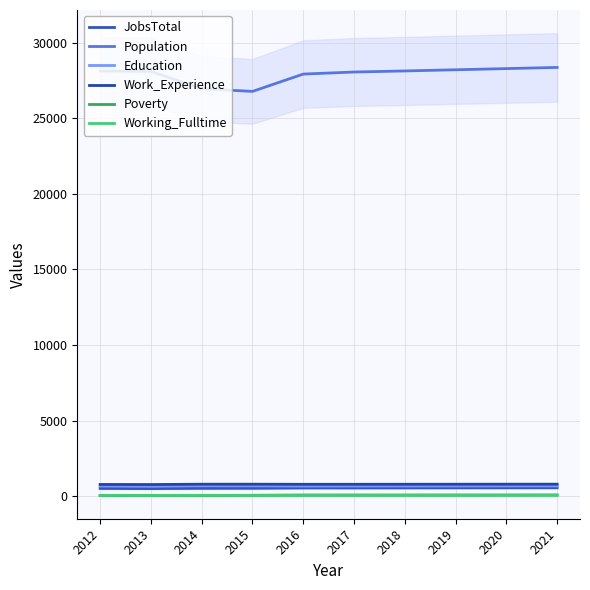

Reading right to left, what are all the values shown in this chart?

JobsTotal: 2021=558	2020=555	2019=552	2018=549	2017=546	2016=545	2015=524	2014=521	2013=504	2012=514
Population: 2021=28366	2020=28289	2019=28211	2018=28133	2017=28062	2016=27926	2015=26780	2014=26958	2013=28102	2012=28128
Education: 2021=680	2020=678	2019=676	2018=674	2017=672	2016=670	2015=684	2014=687	2013=671	2012=677
Work_Experience: 2021=796	2020=795	2019=793	2018=791	2017=789	2016=788	2015=795	2014=794	2013=772	2012=777
Poverty: 2021=83	2020=82	2019=81	2018=80	2017=79	2016=79	2015=61	2014=48	2013=55	2012=43
Working_Fulltime: 2021=58	2020=57	2019=55	2018=54	2017=52	2016=51	2015=53	2014=59	2013=51	2012=50